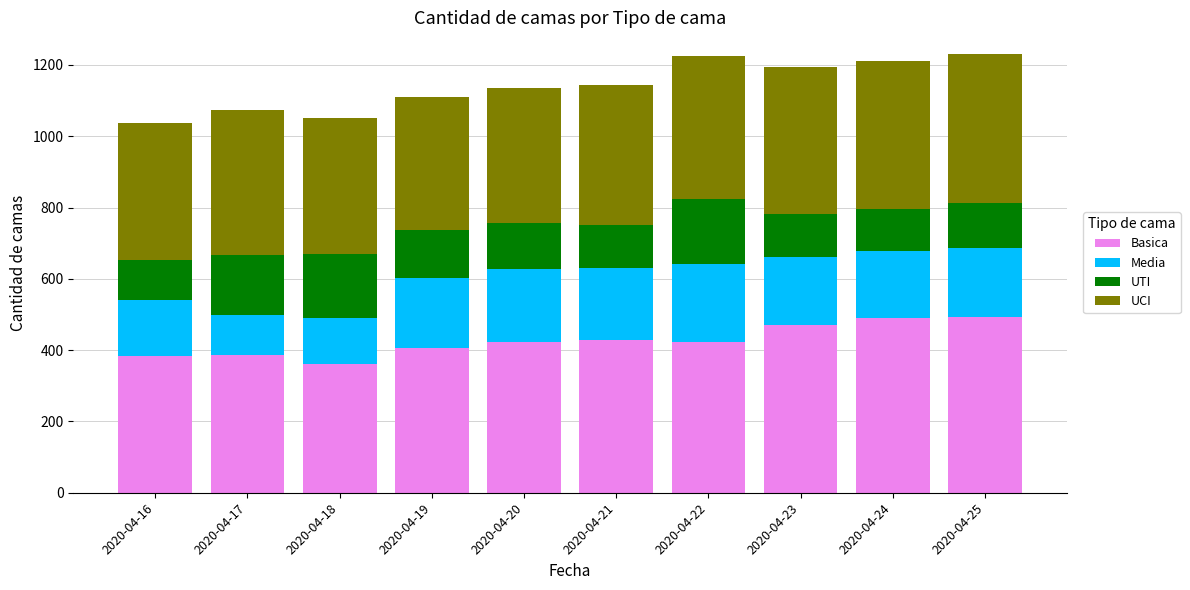

What is the minimum value for Basica?

360